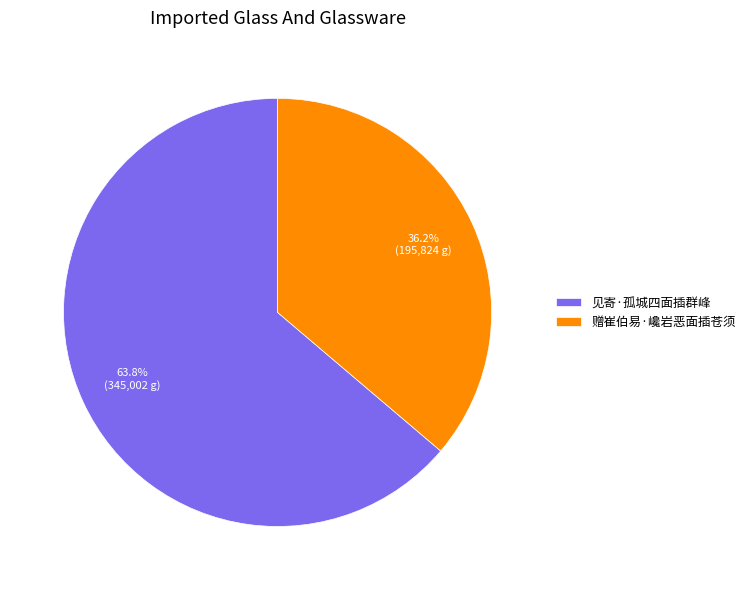

Do 赠崔伯易·巉岩恶面插苍须 and 见寄·孤城四面插群峰 together represent more than half of the pie?

Yes